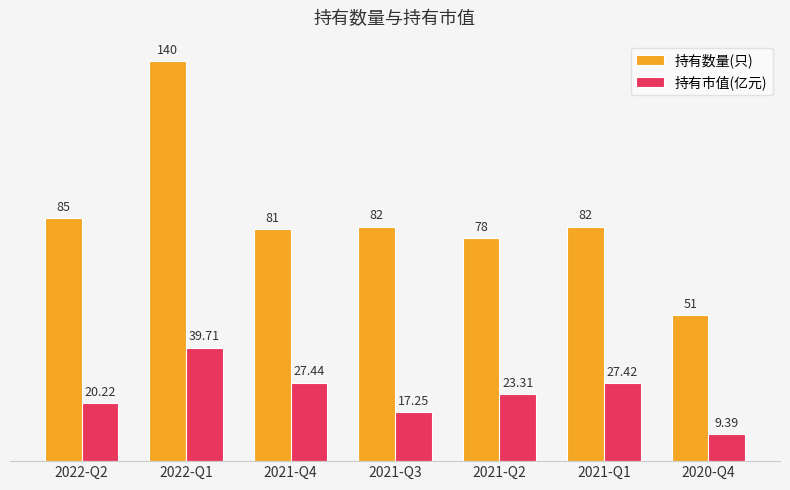

What position from the right is 2020-Q4?

1